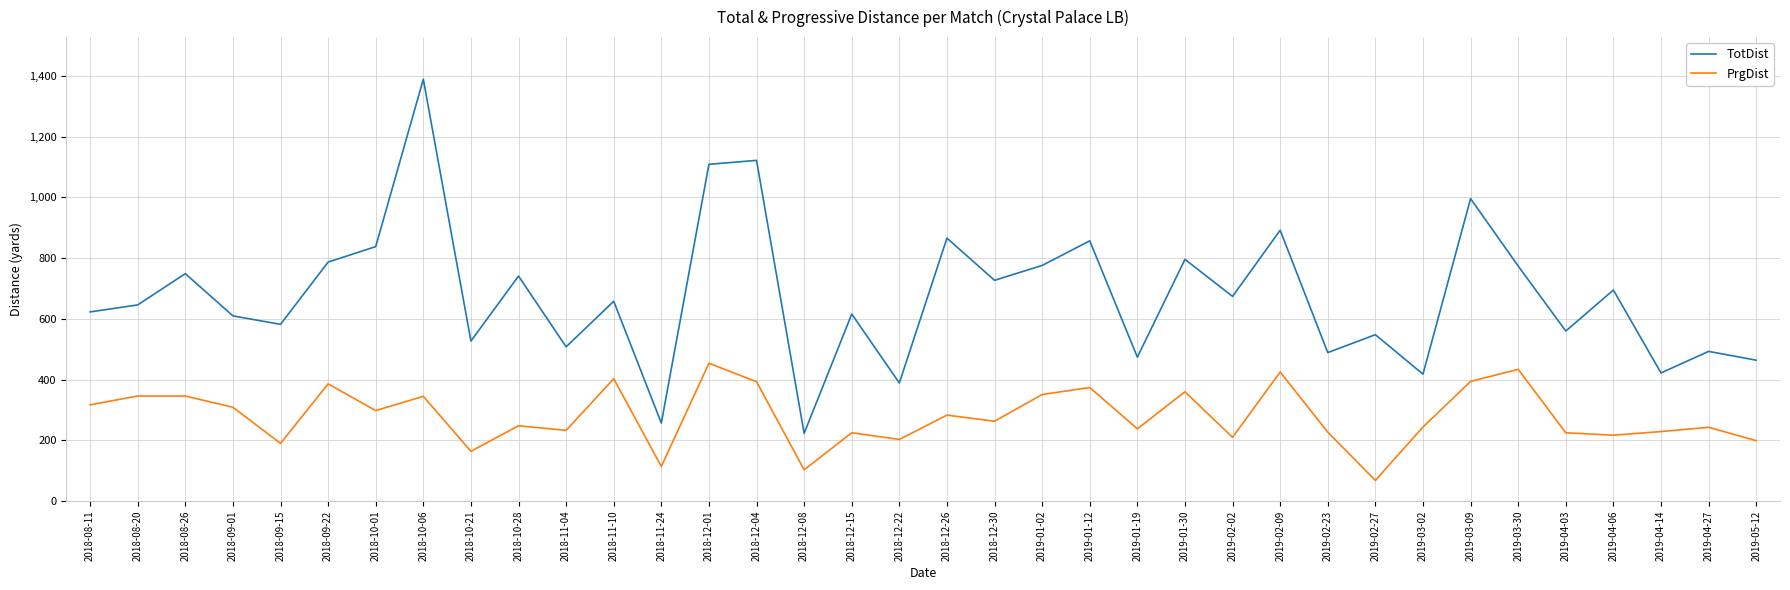

What is the maximum value for PrgDist?

454